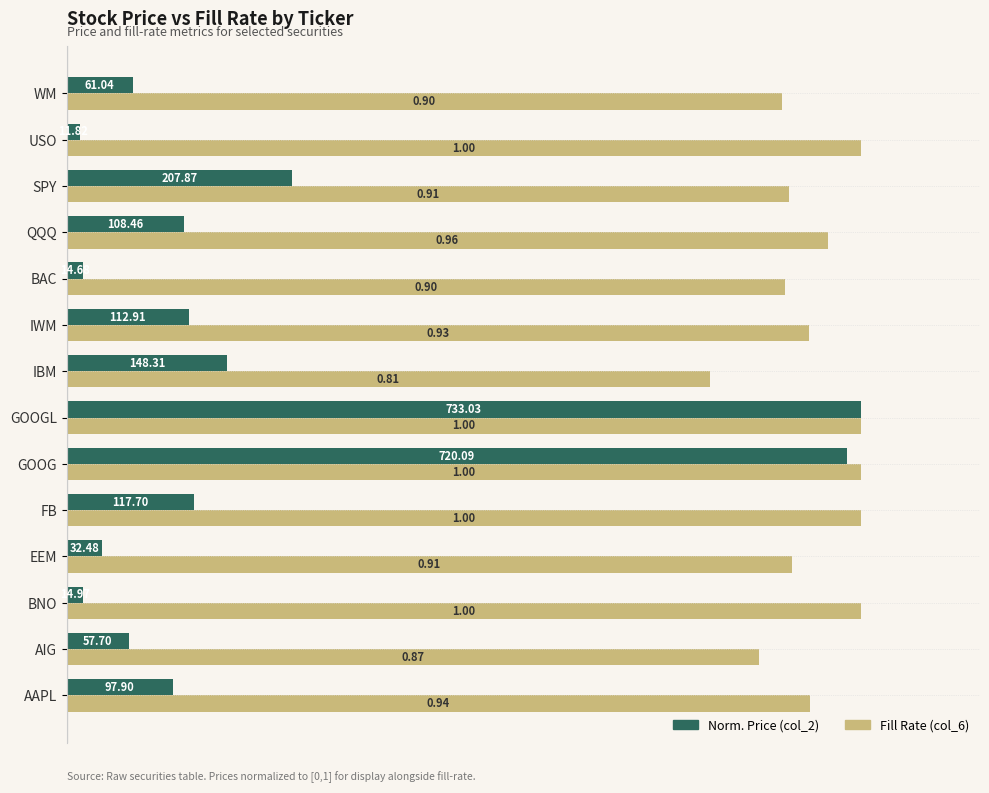

Which series has the largest total across all categories?

Fill Rate (col_6)